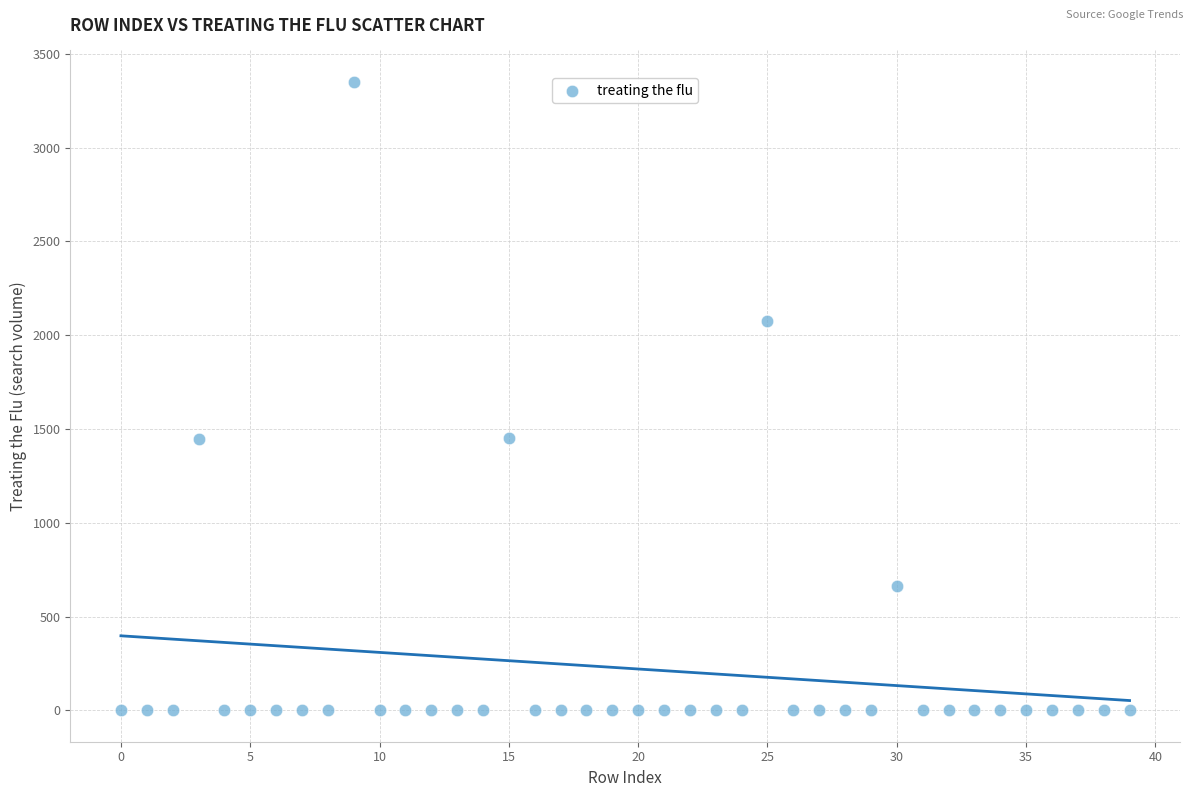

What is the range of Y values (max minus min)?

3350.3